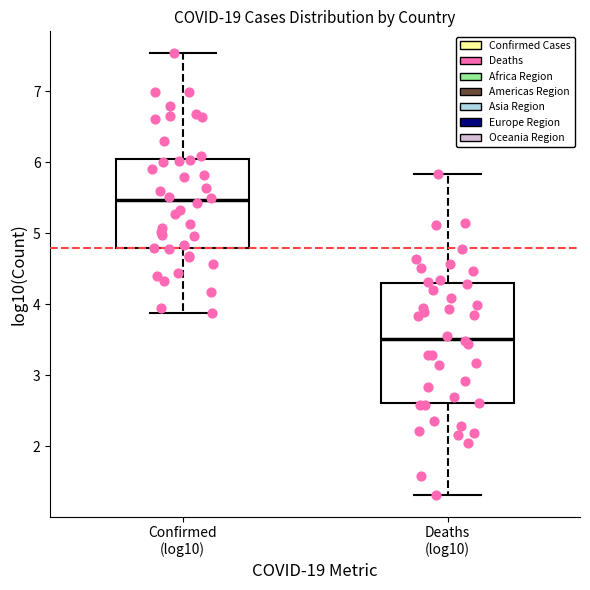

Where does the lower whisker of the box for Deaths (log10) end on the y-axis? The values are not printed on the chart, so give them approximately, as read against the axis.

1.3